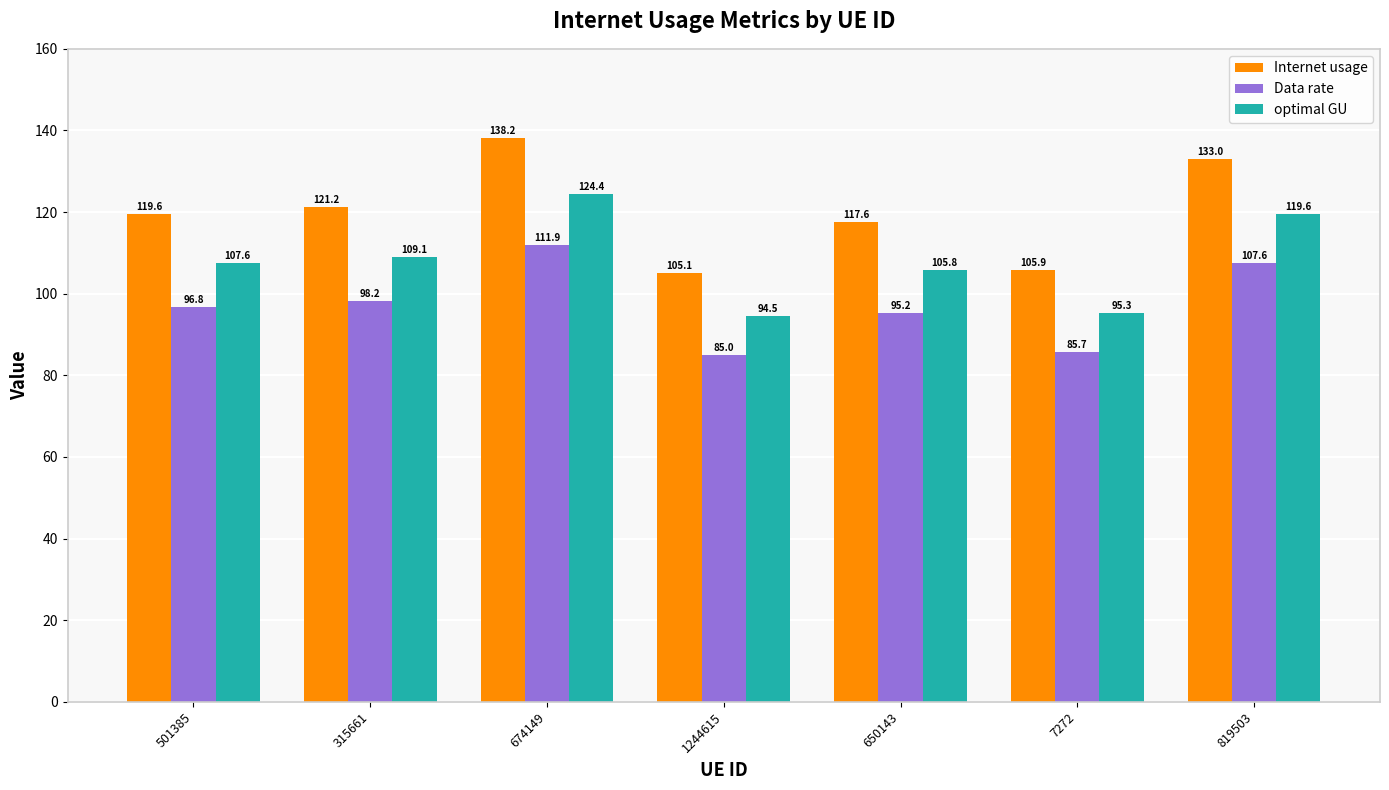

Is it true that Data rate equals 149.6 at 315661?

False